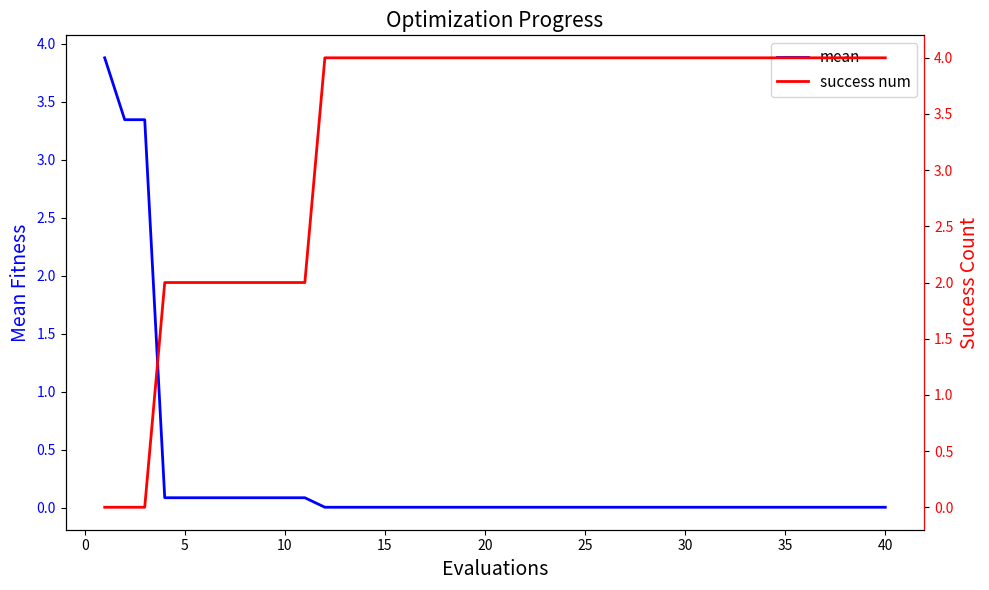

How many lines are shown in the chart?

2